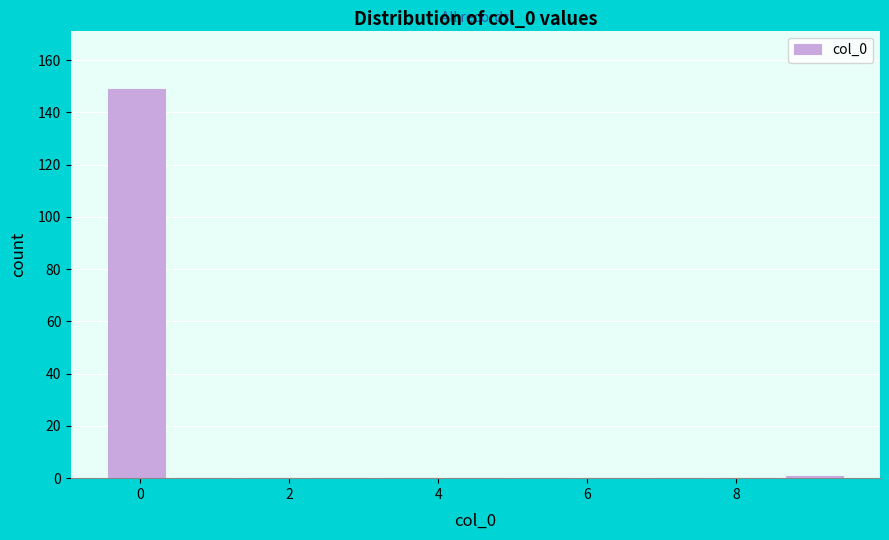

What is the height of the bar covering -0.4 to 0.4 on the x-axis? Neither the bar edges nor the heights are printed on the chart, so give them approximately, as read against the axes.

150